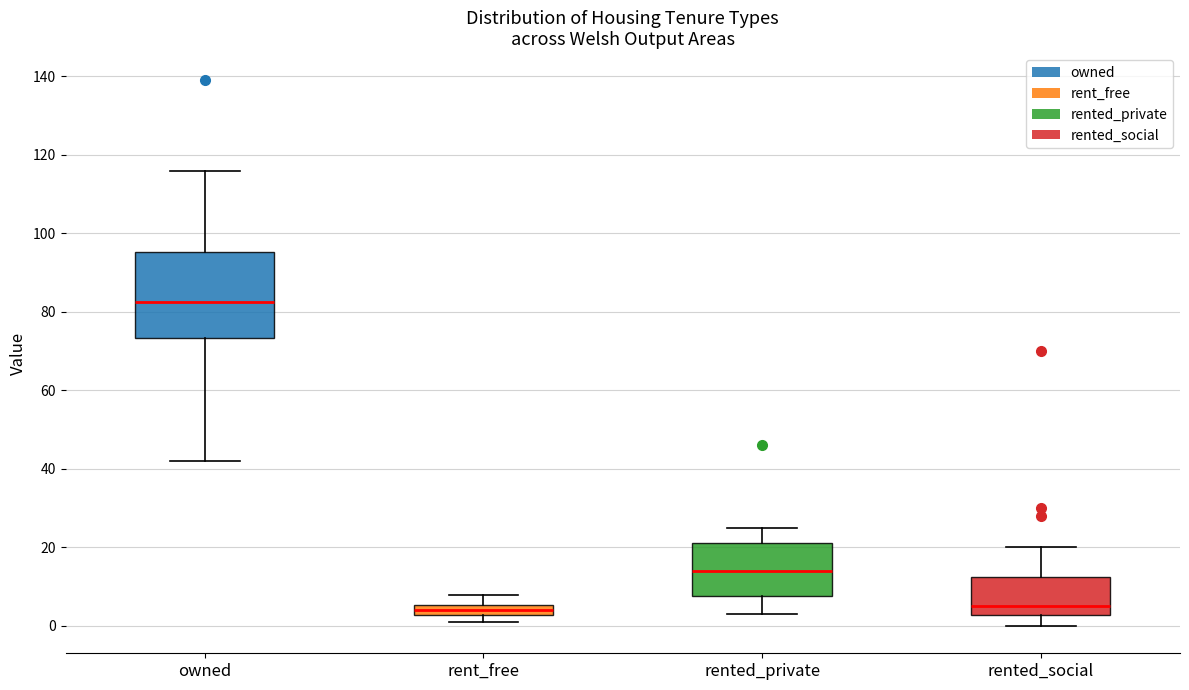

Comparing the boxes themselves (not the whiskers), which one is the tallest?

owned